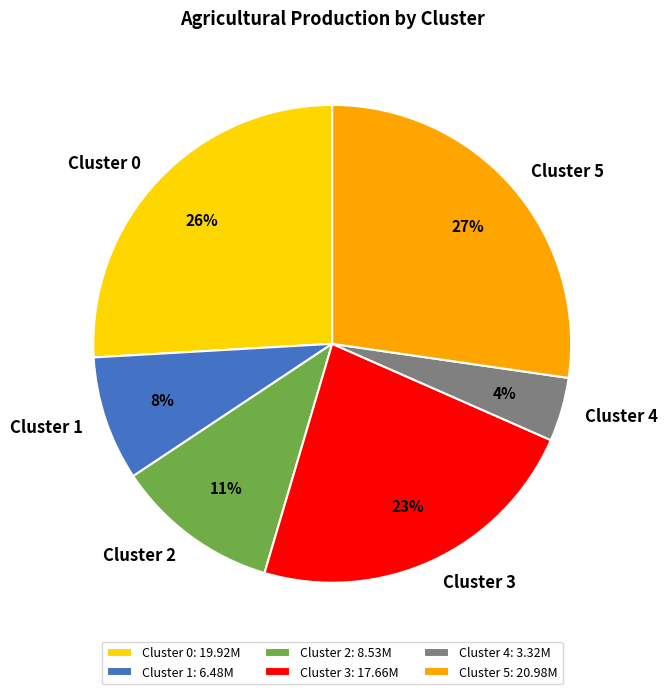

The Cluster 3 slice represents 23% of the pie. True or false?

True